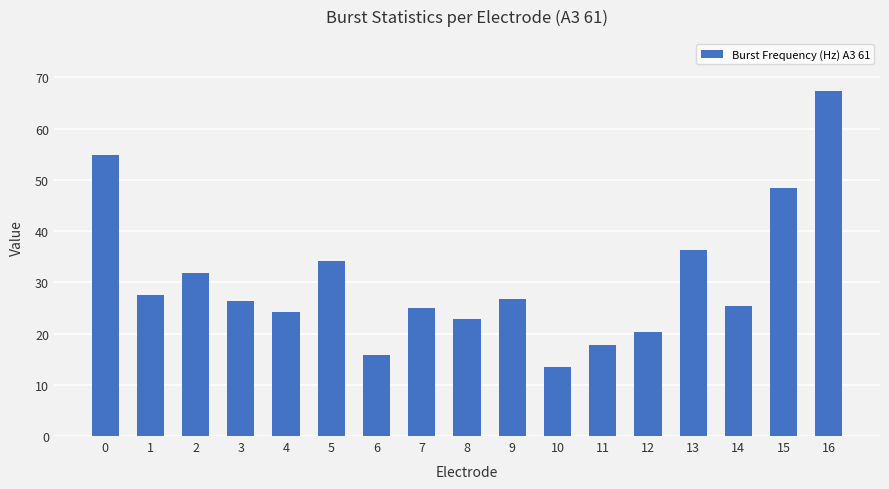

Is it true that the value at 16 is 67.4?

True